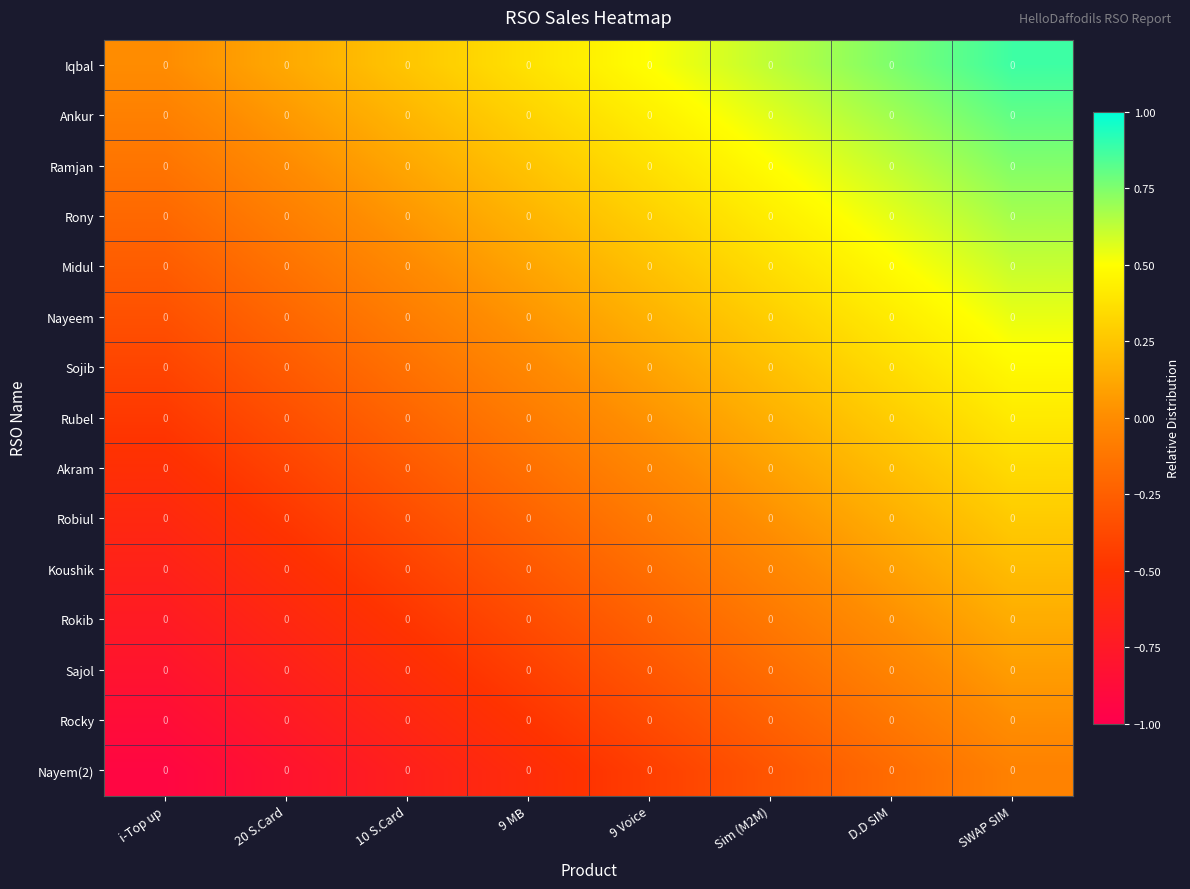

True or false: Rony has a value of 0.9 at D.D SIM.

False